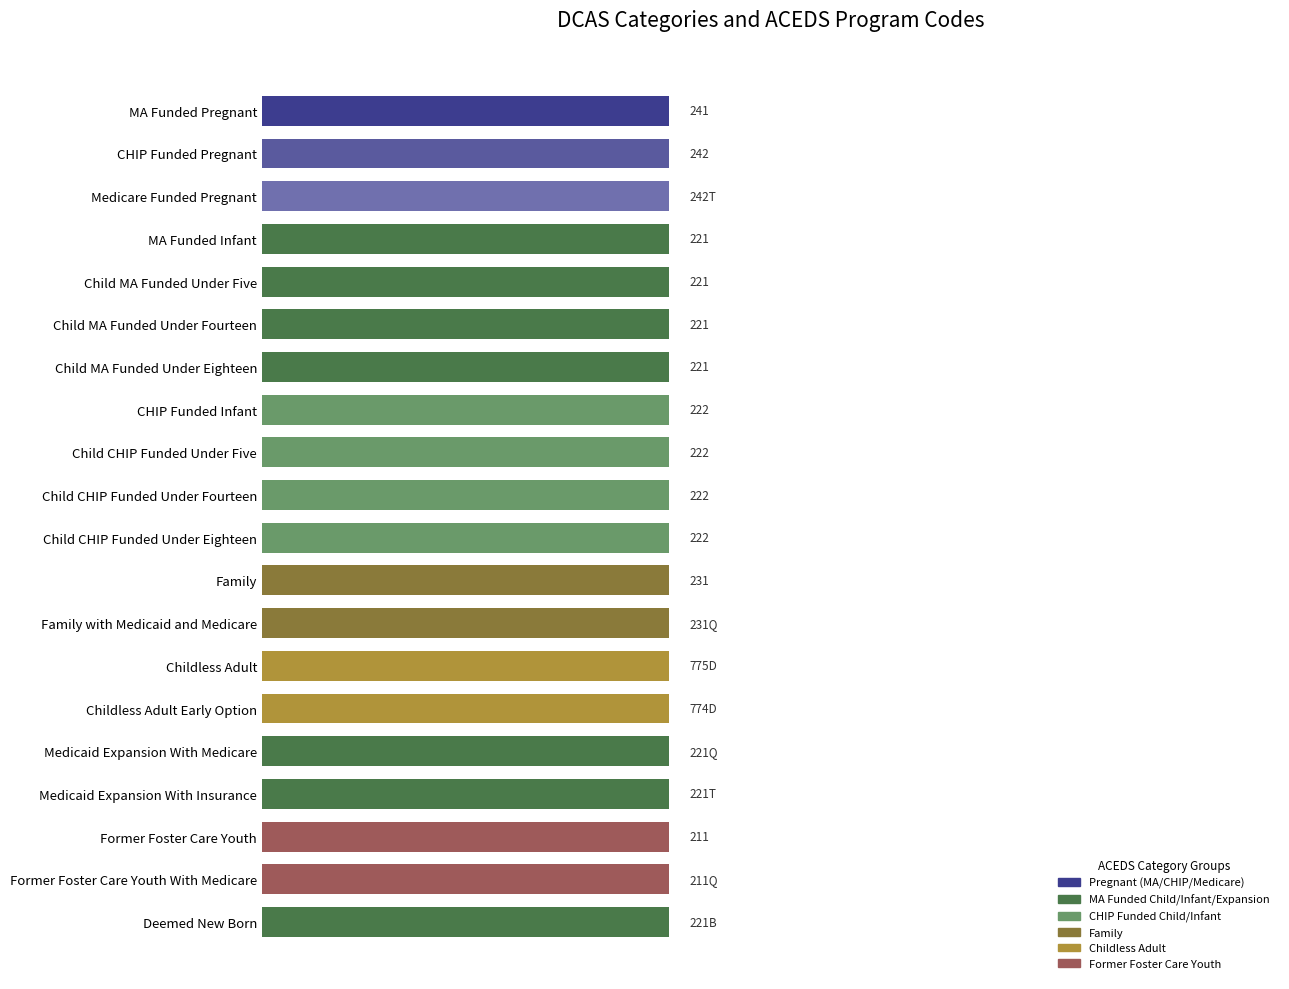

How many data points does each series have?

20